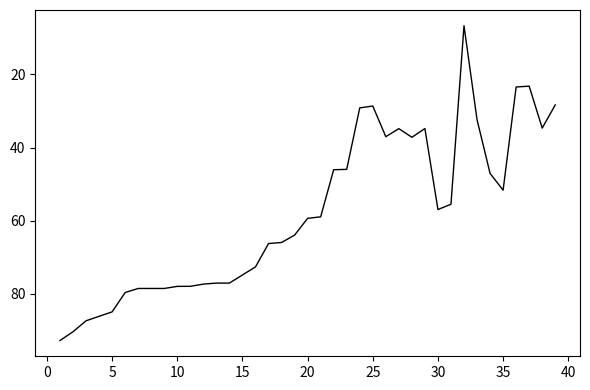

What is the smallest value displayed?

6.7